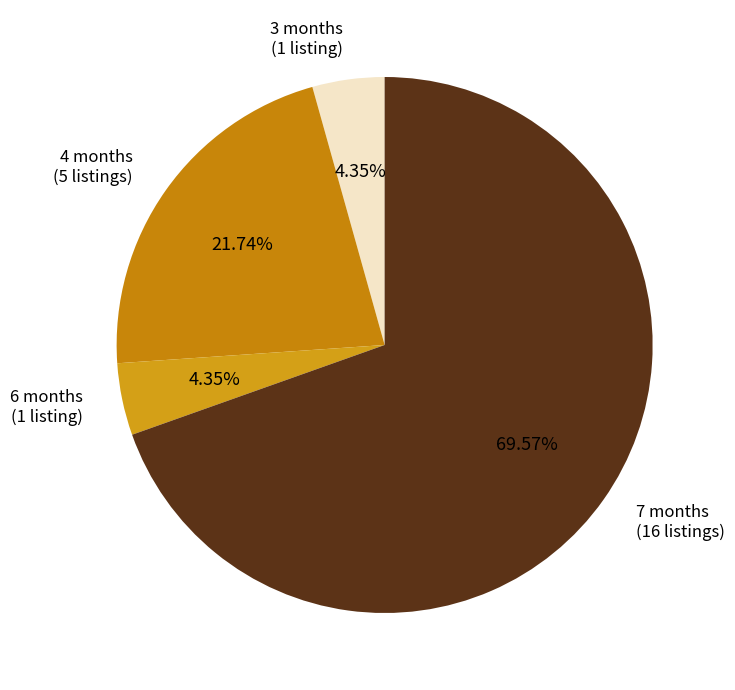

Which has a higher value, 4 months or 3 months?

4 months